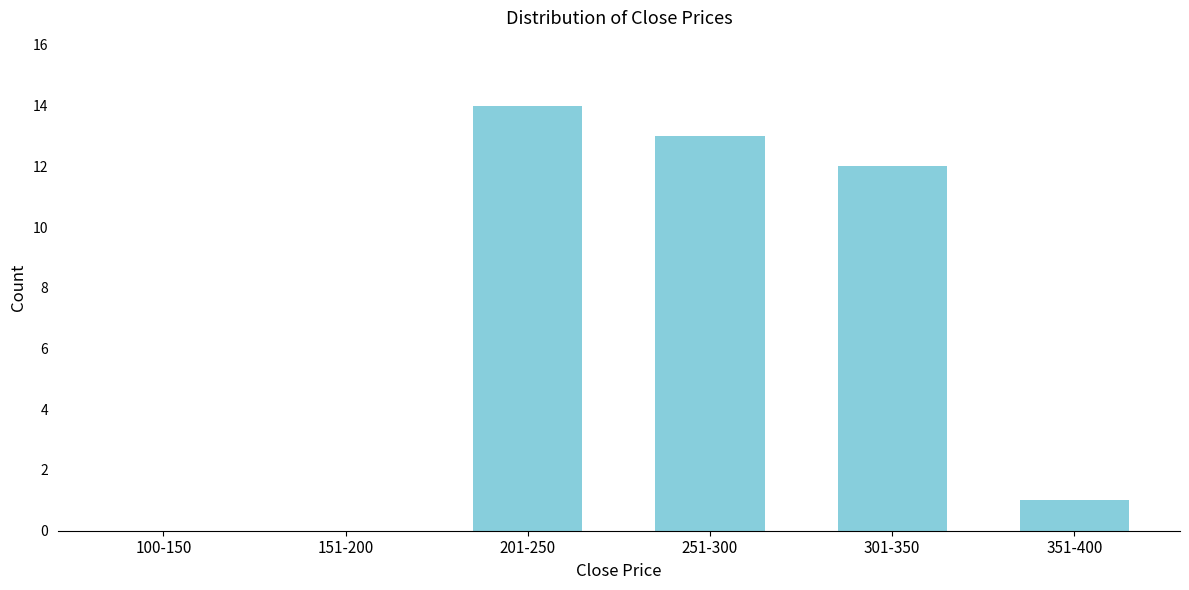

Reading left to right, what are all the values shown in this chart?

100-150=0	151-200=0	201-250=14	251-300=13	301-350=12	351-400=1